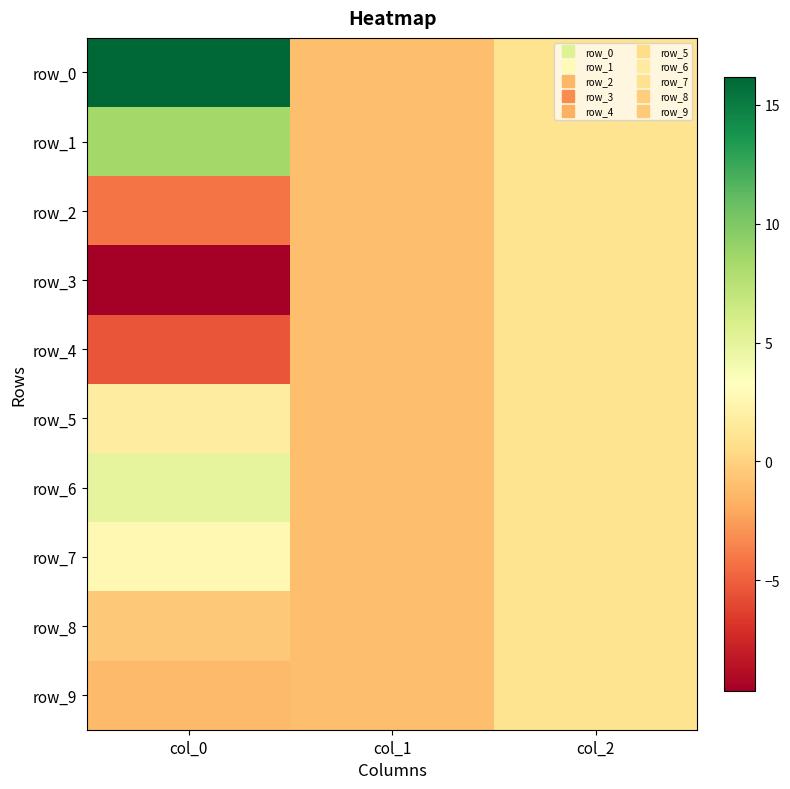

What is the lowest value of the row_7 series?

-1.0